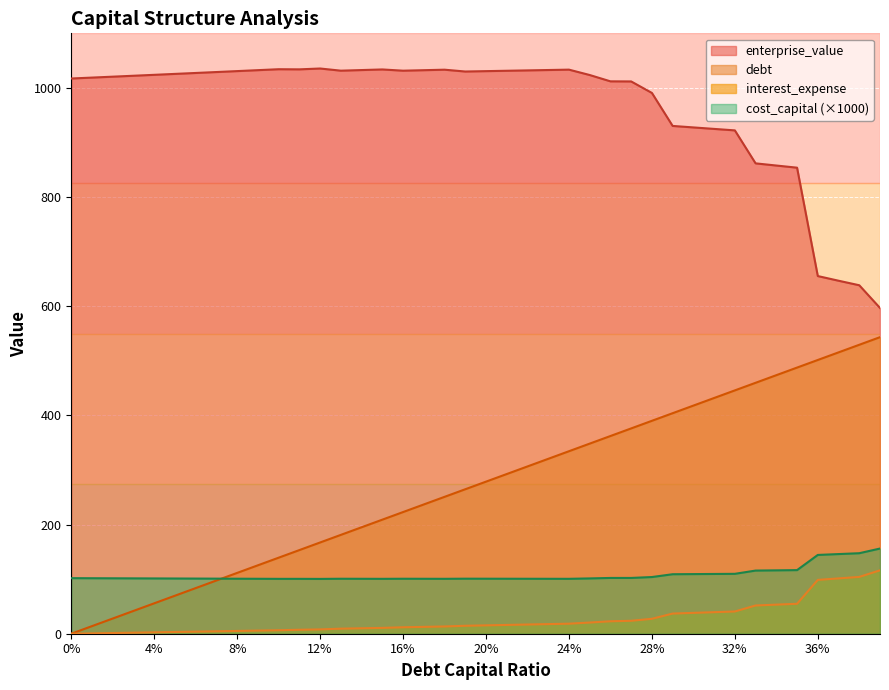

The cost_capital series shows 149.0 at 0.0. True or false?

False